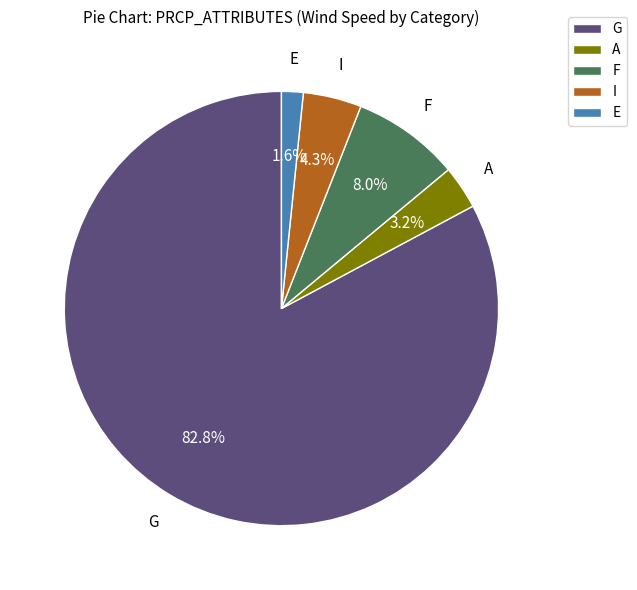

True or false: G accounts for 1% of the total.

False